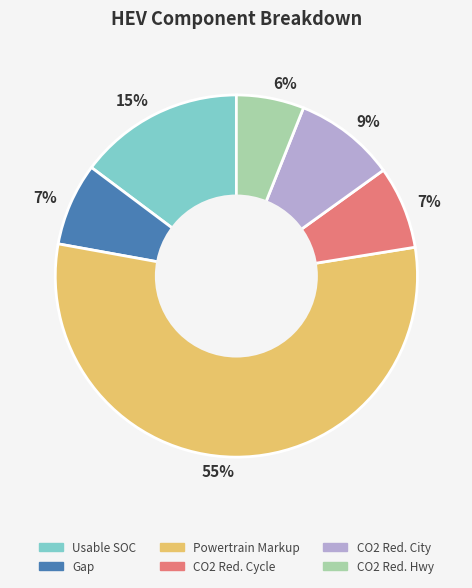

Is there any slice that represents more than half of the pie?

Yes